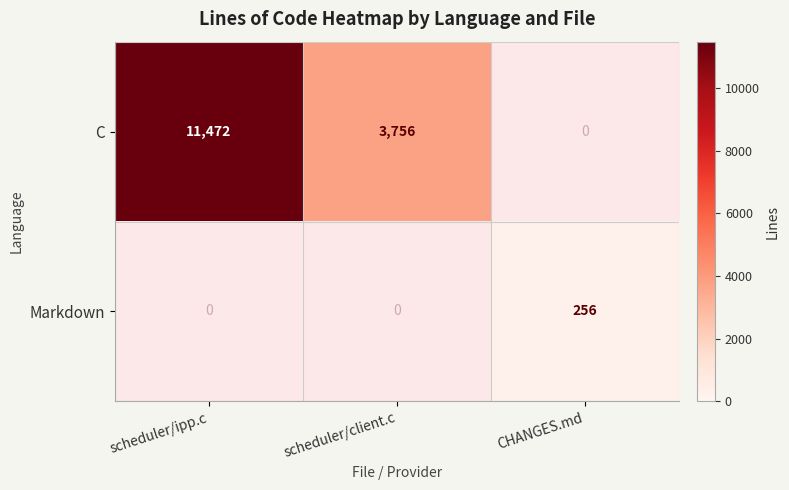

What is the maximum value shown in the chart?

11472.0